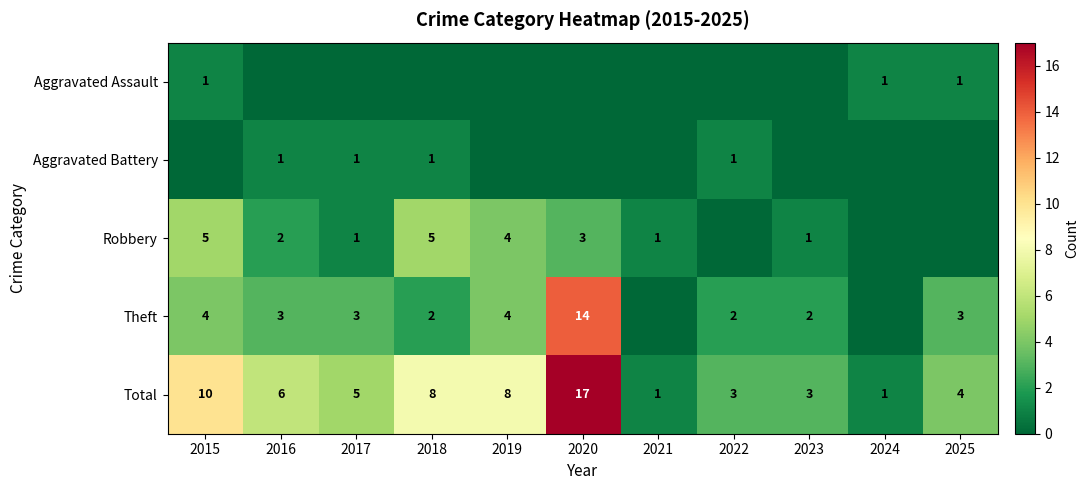

The Aggravated Assault series shows 1 at 2015. True or false?

True